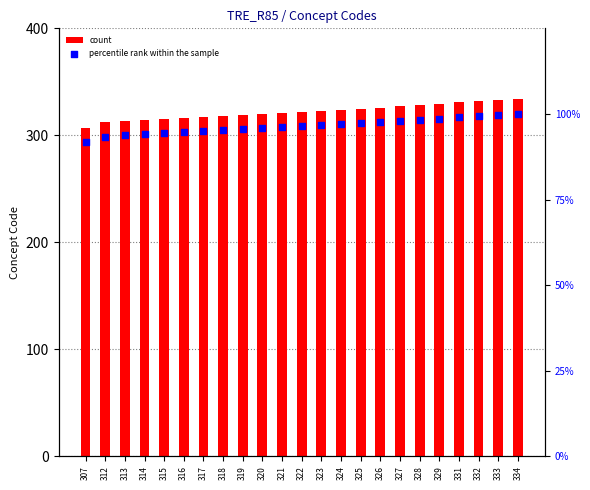

What are all the series names shown in the legend?

count, percentile rank within the sample